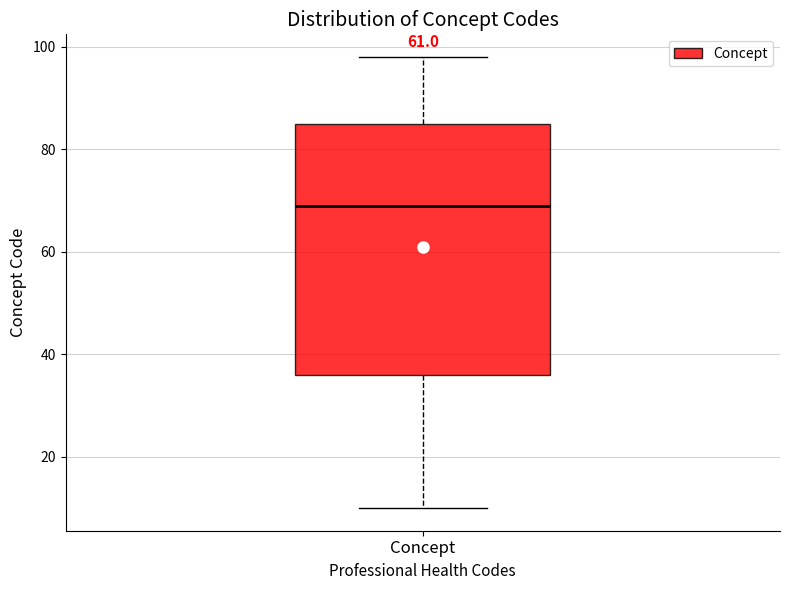

Read this box plot against the y-axis: the position of the median line, the range covered by the box, and the ends of both whiskers. The values are not printed on the chart, so give them approximately, as read against the axis.

median 70, box 36 to 86, whiskers 10 to 98